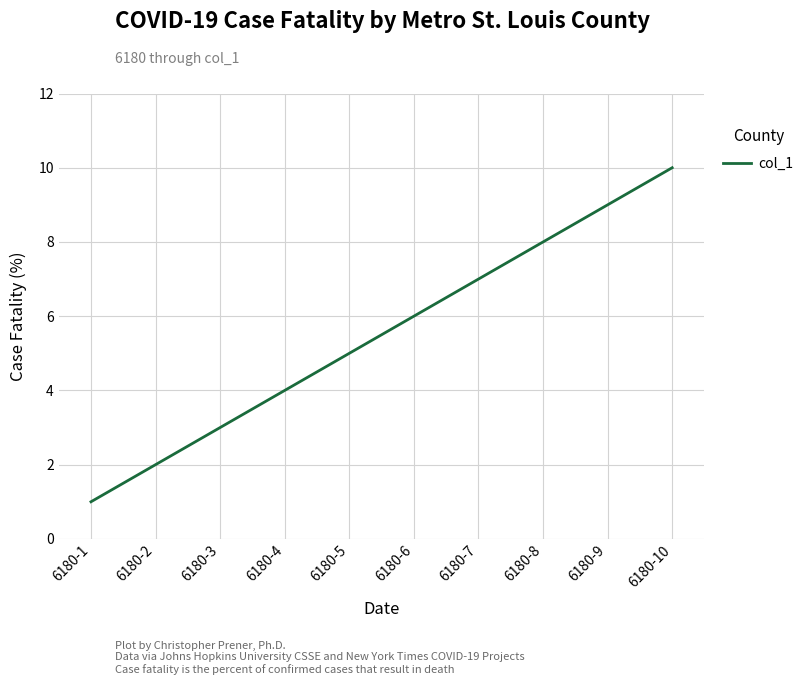

Reading left to right, transcribe all the data shown in this chart.

6180-1=1	6180-2=2	6180-3=3	6180-4=4	6180-5=5	6180-6=6	6180-7=7	6180-8=8	6180-9=9	6180-10=10